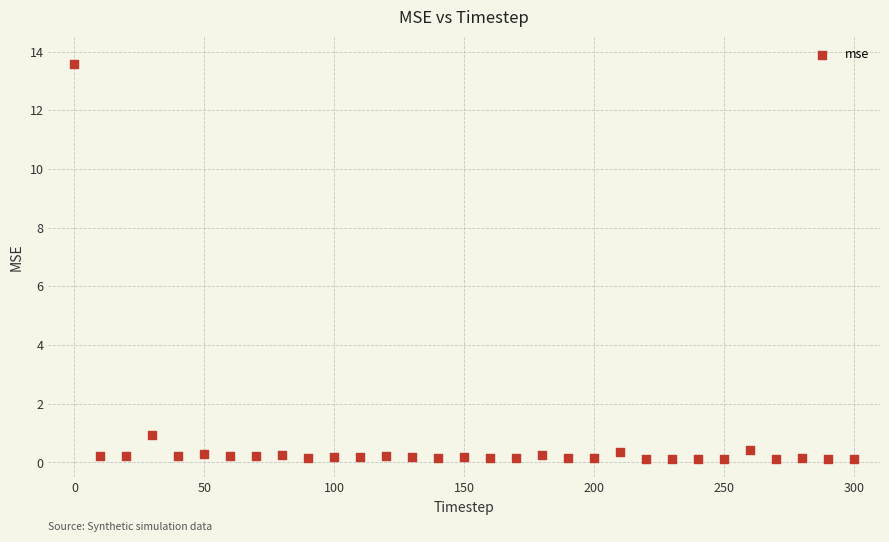

What Y value in the scatter plot is closest to 6?

0.9